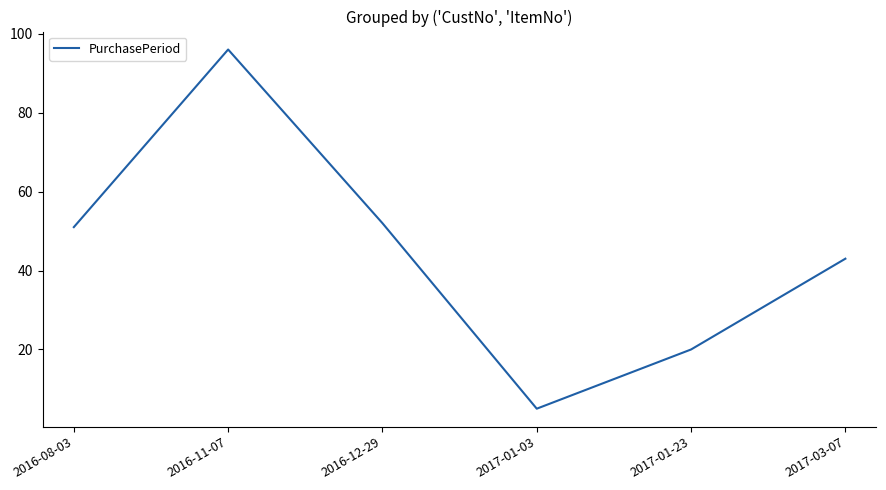

Where is the data nearest to the value 50?

2016-08-03